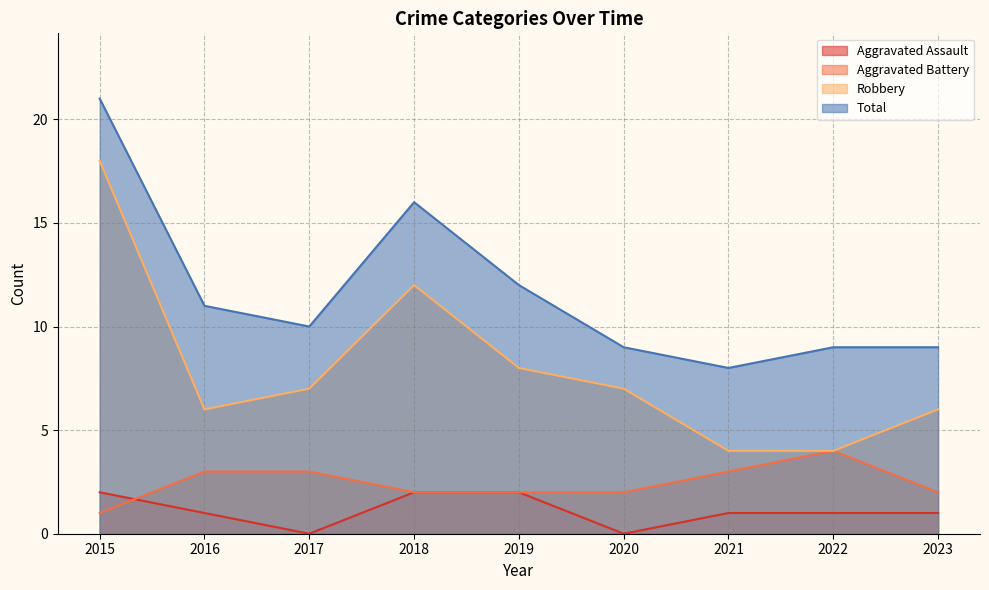

True or false: Robbery and Aggravated Assault cross at least once.

False